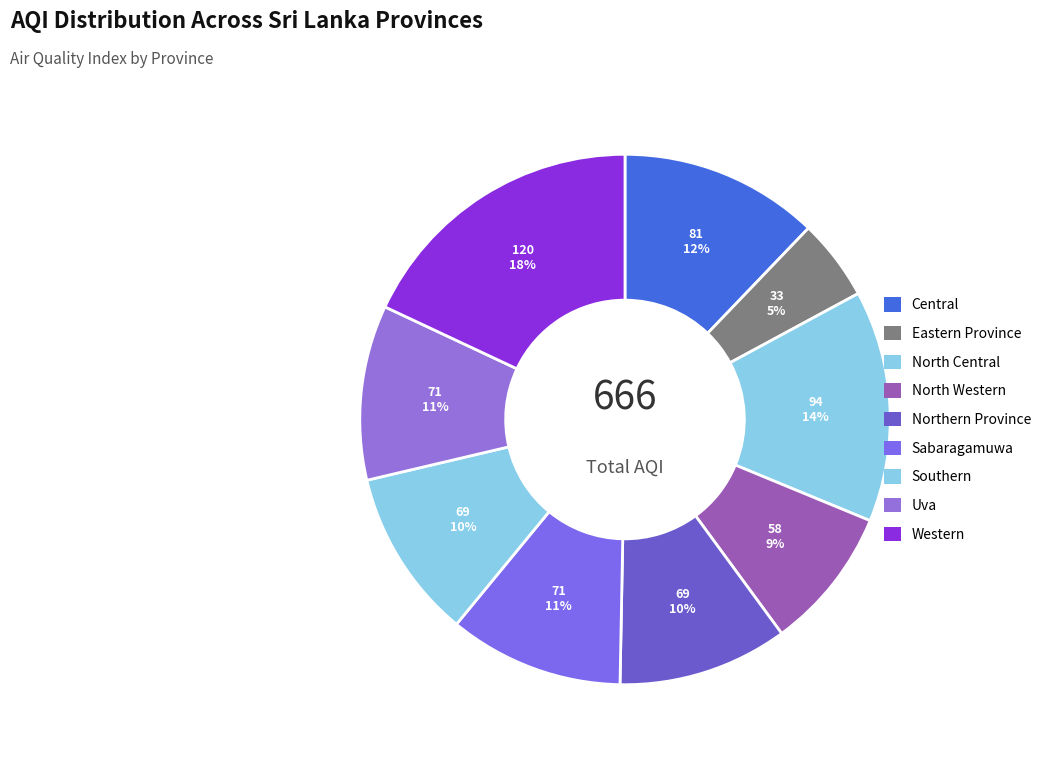

Do Southern and North Western together represent more than half of the pie?

No